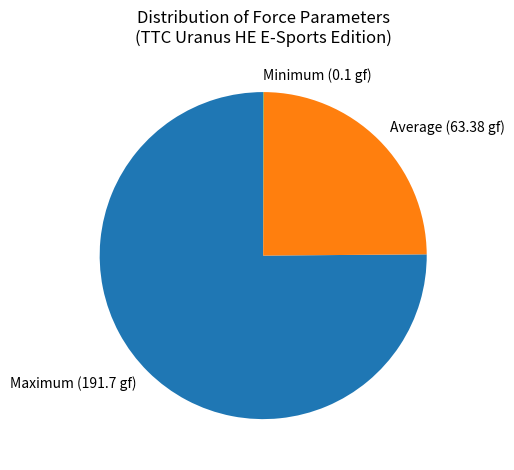

Which slice is the largest?

Maximum (191.7 gf)